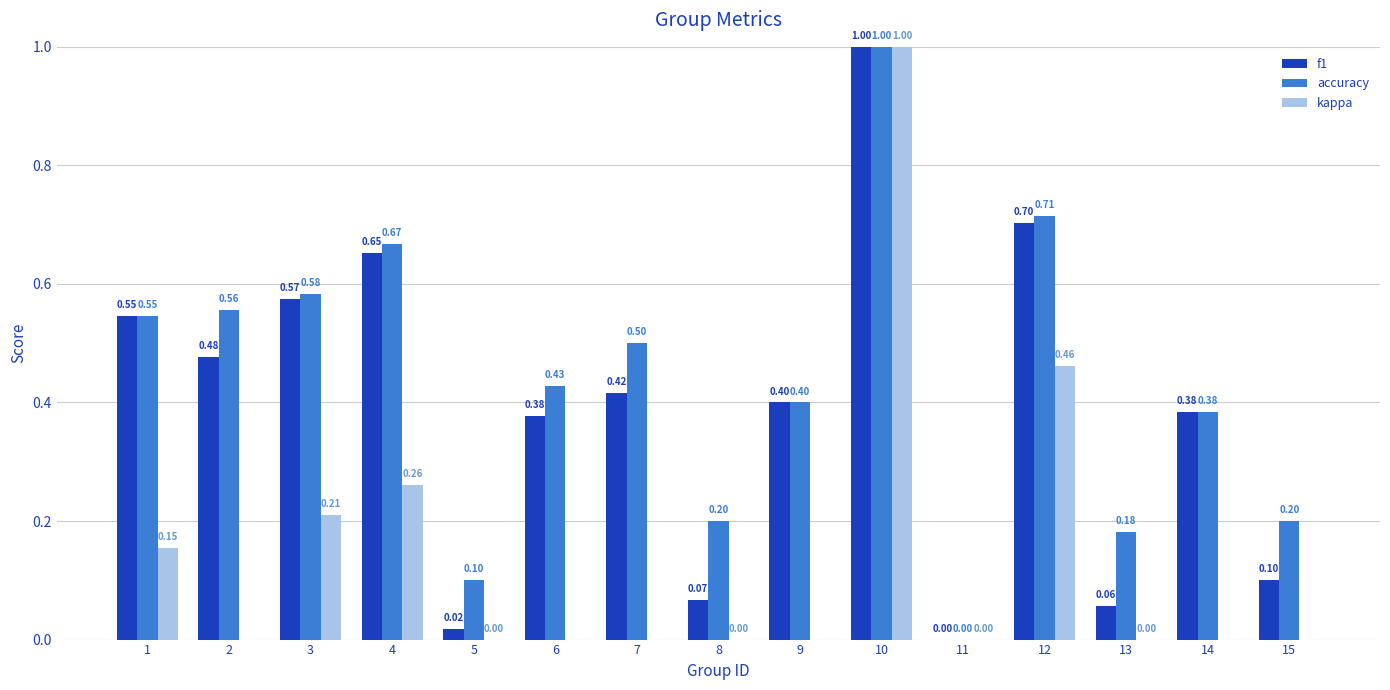

What is the maximum value shown in the chart?

1.0